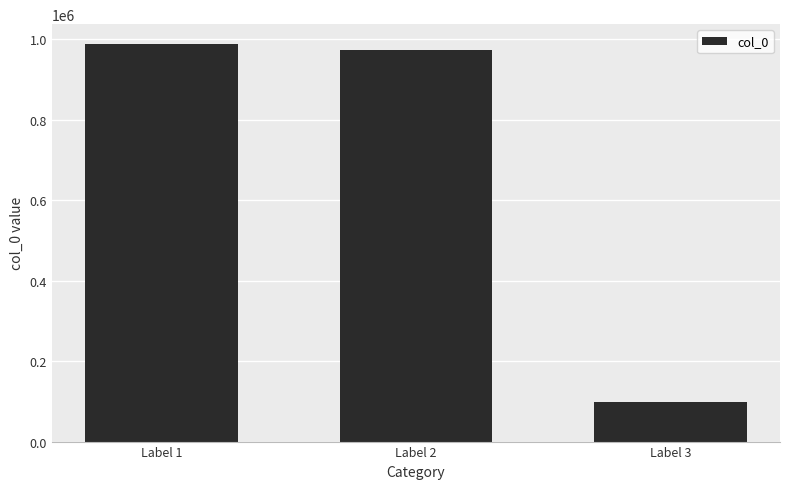

How many bars are there in total?

3